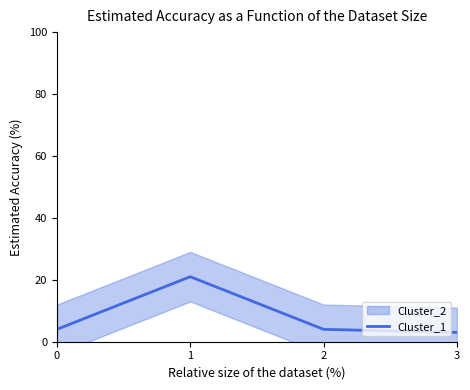

Which has a higher value, 1 or 2?

1